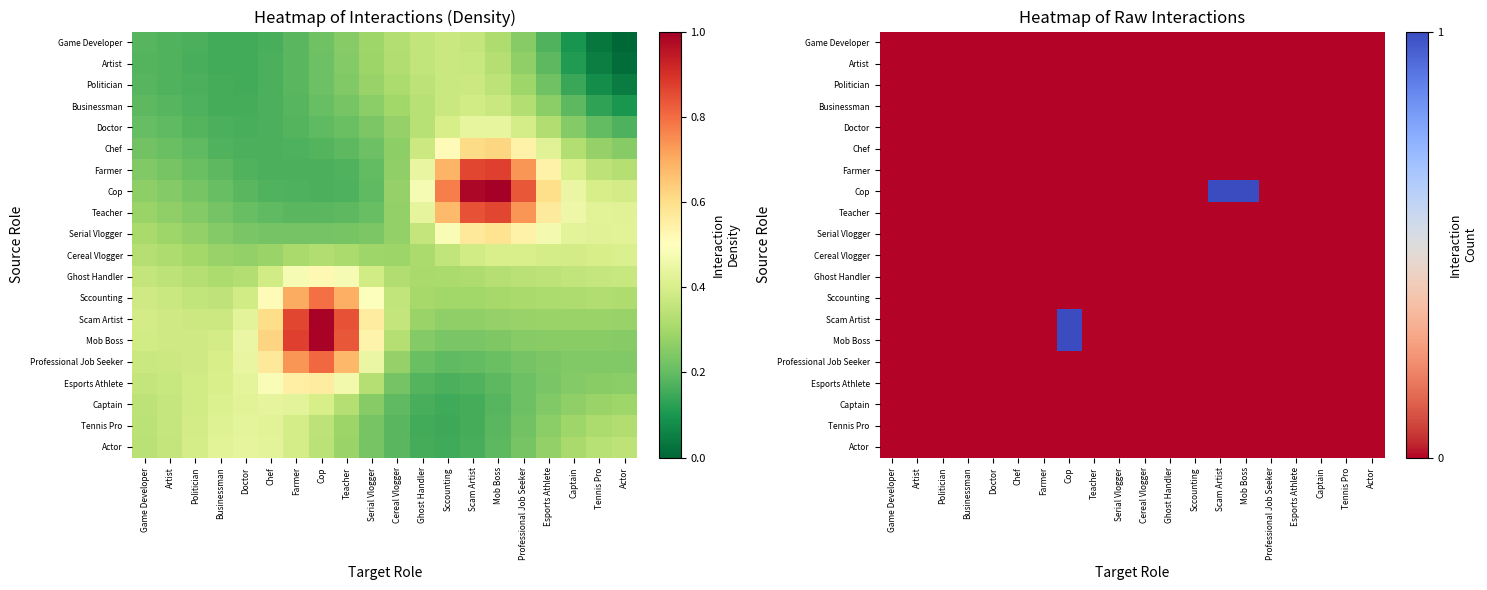

The value of Teacher at Professional Job Seeker is 0. True or false?

True